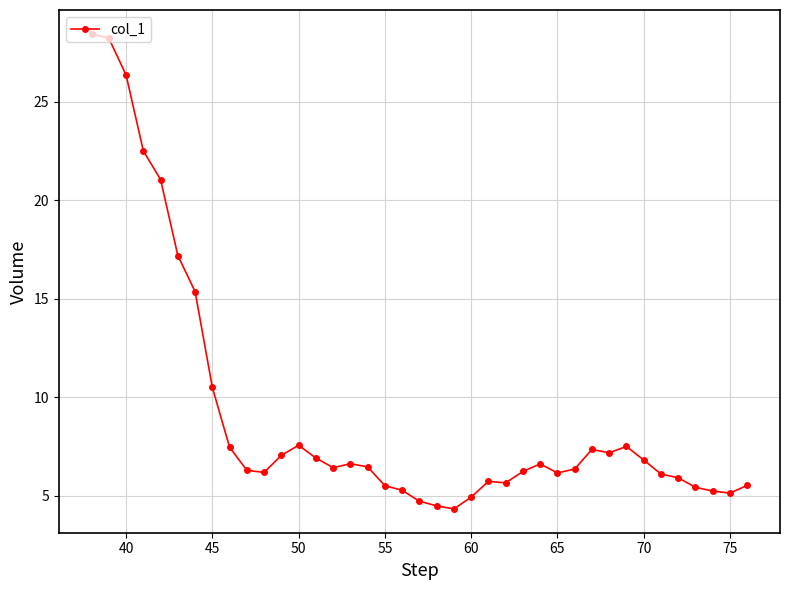

What is the value of the 15th point from the left?

6.4